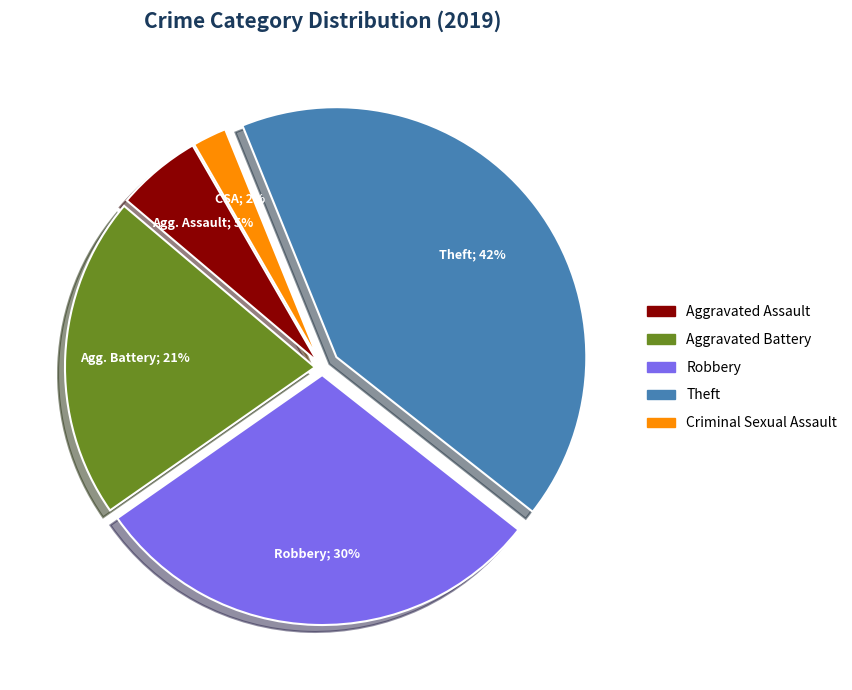

What percentage is the Aggravated Assault slice, to the nearest percent?

5%